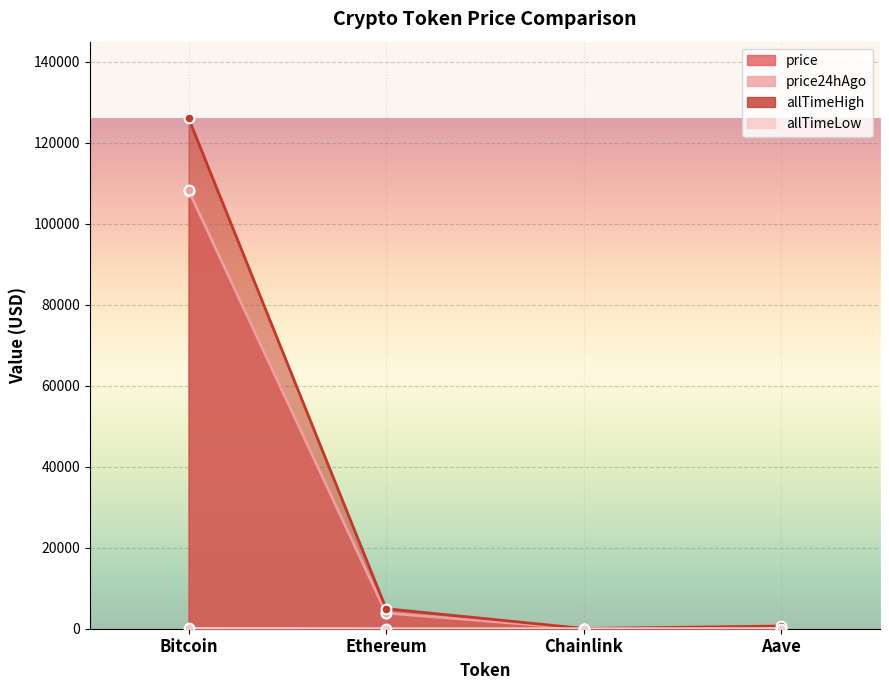

True or false: allTimeLow and price24hAgo cross at least once.

False